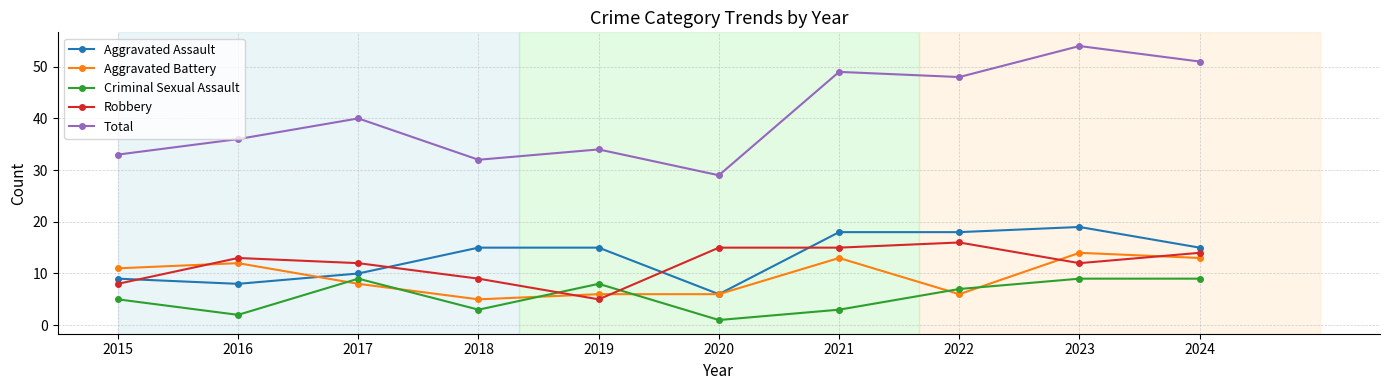

Reading left to right, what are all the values shown in this chart?

Aggravated Assault: 2015=9	2016=8	2017=10	2018=15	2019=15	2020=6	2021=18	2022=18	2023=19	2024=15
Aggravated Battery: 2015=11	2016=12	2017=8	2018=5	2019=6	2020=6	2021=13	2022=6	2023=14	2024=13
Criminal Sexual Assault: 2015=5	2016=2	2017=9	2018=3	2019=8	2020=1	2021=3	2022=7	2023=9	2024=9
Robbery: 2015=8	2016=13	2017=12	2018=9	2019=5	2020=15	2021=15	2022=16	2023=12	2024=14
Total: 2015=33	2016=36	2017=40	2018=32	2019=34	2020=29	2021=49	2022=48	2023=54	2024=51